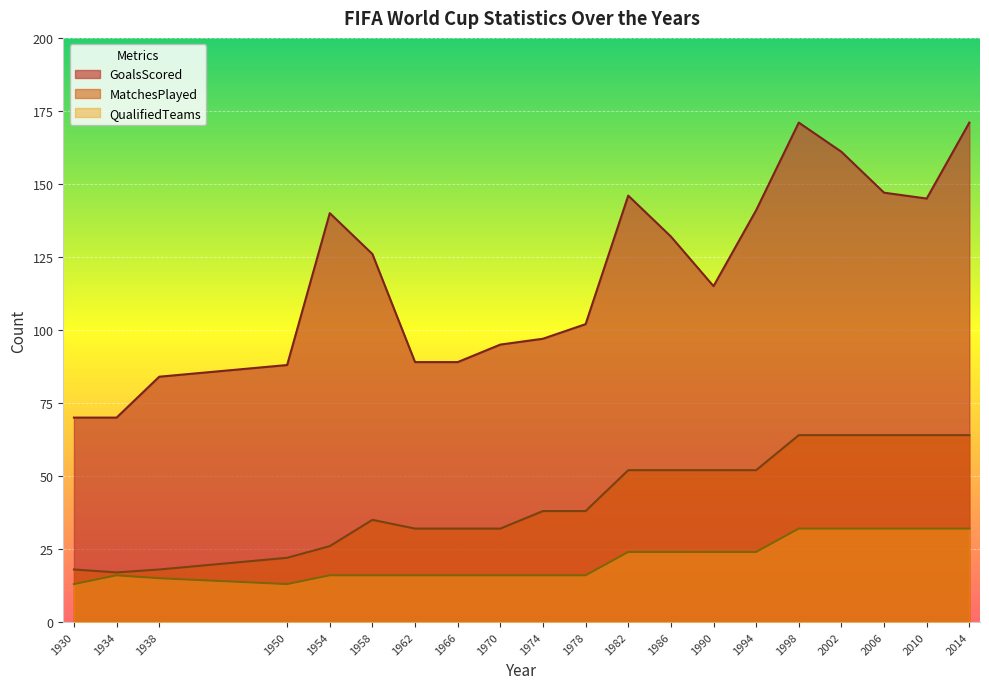

Which series has the largest total across all categories?

GoalsScored